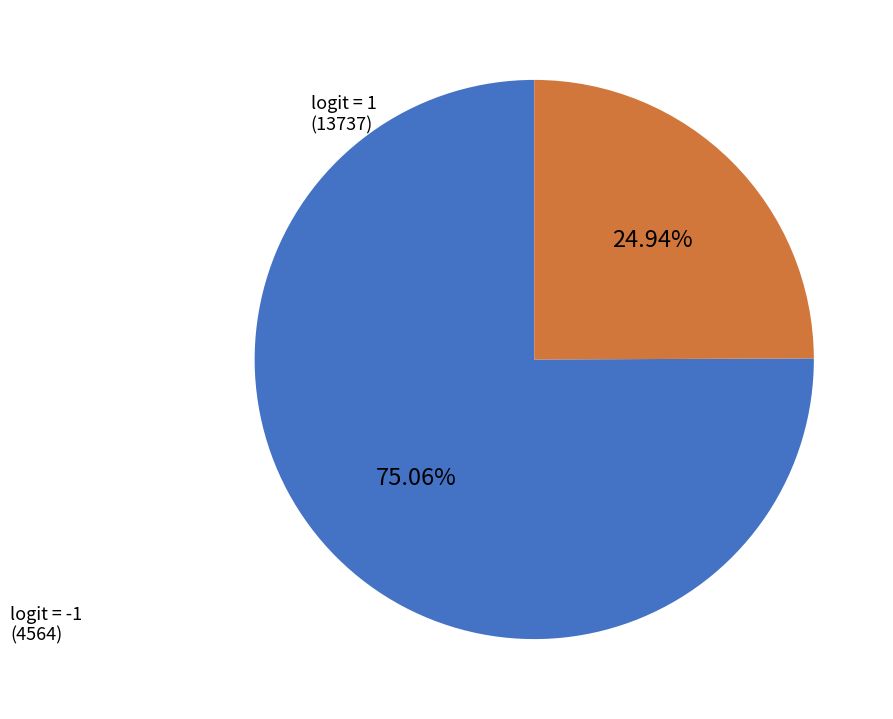

Which category has the biggest portion of the pie?

1